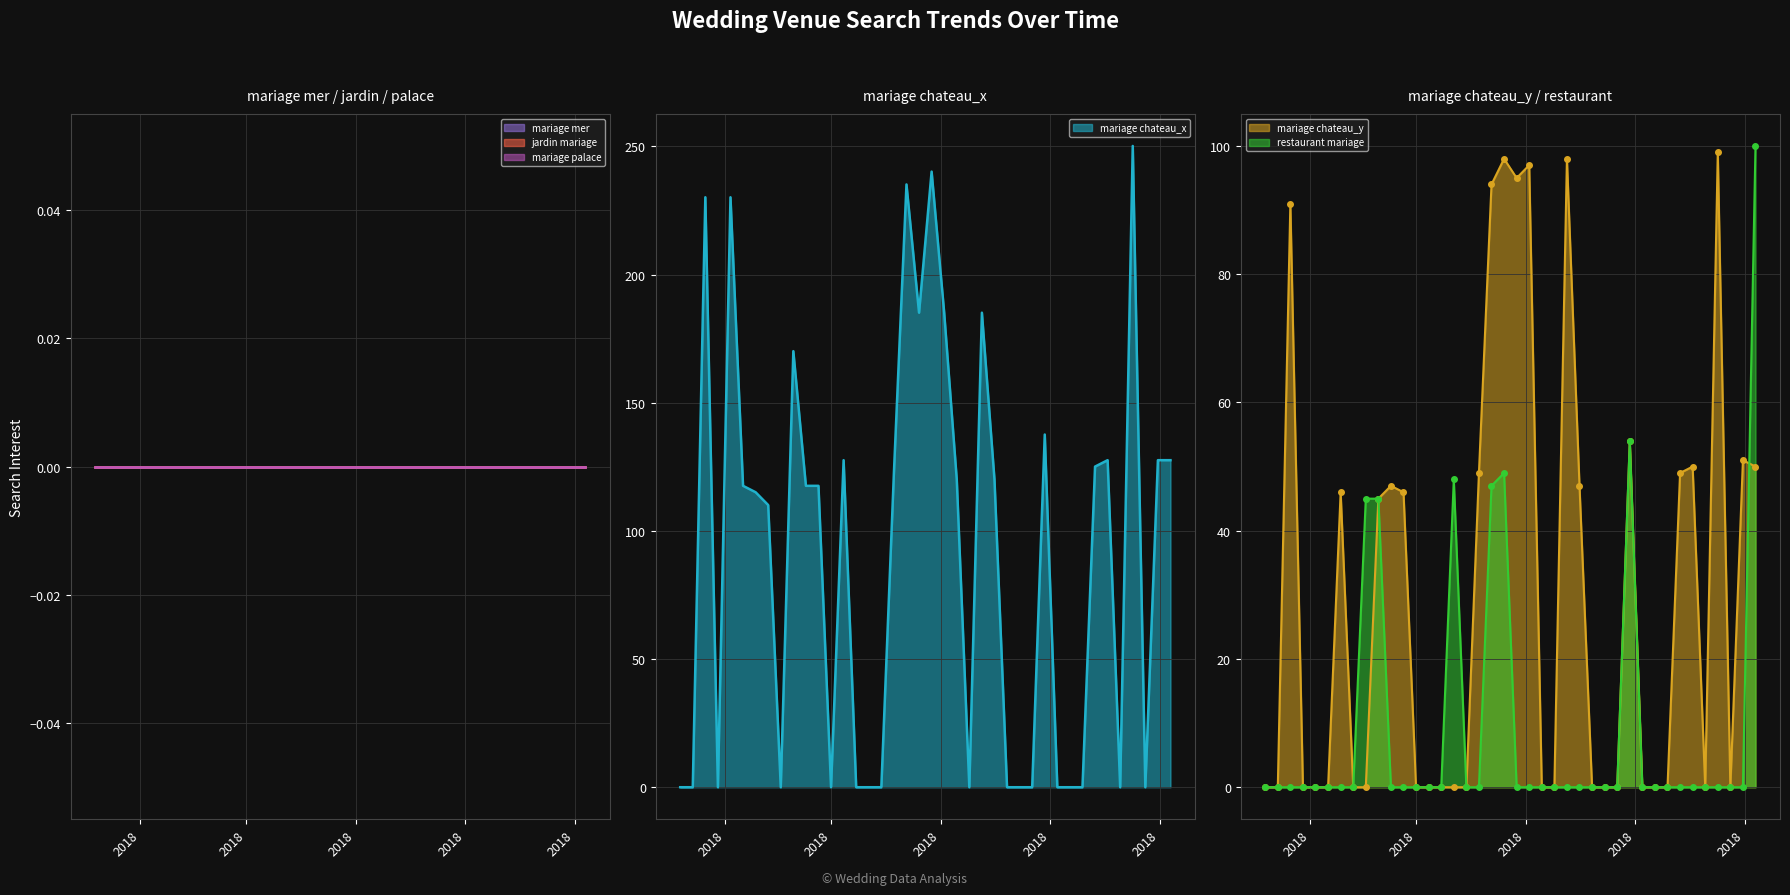

How many values in restaurant mariage are above zero?

7